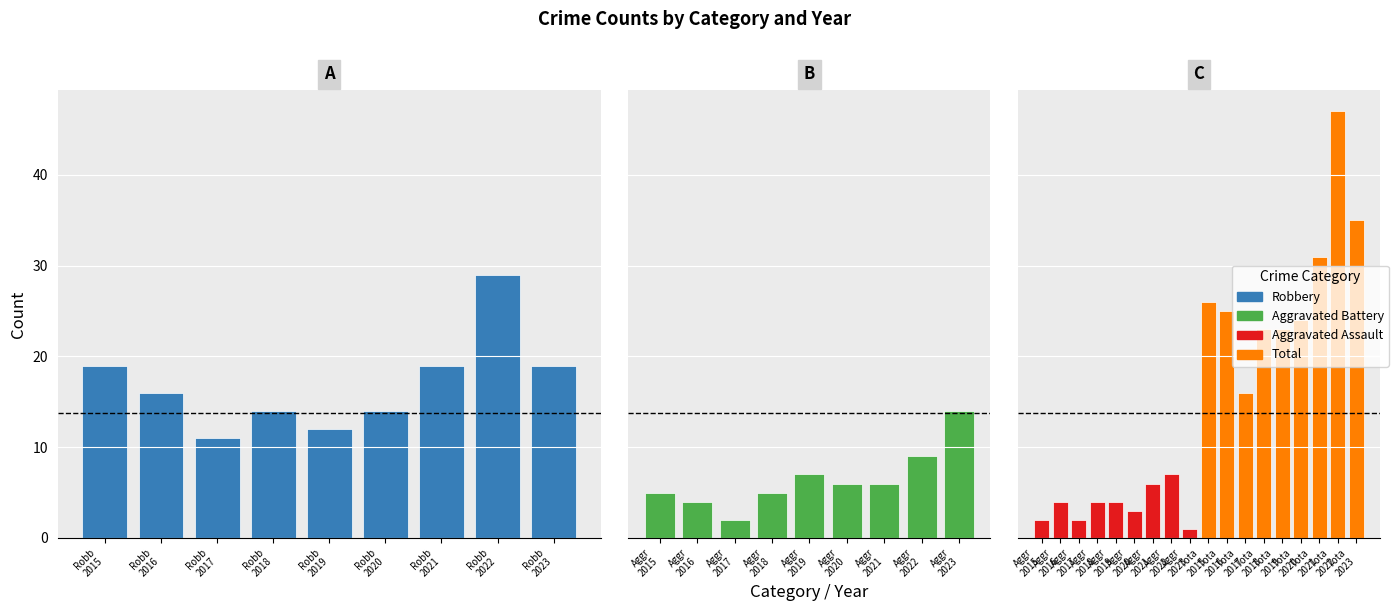

What is the sum of all Aggravated Battery values?

58